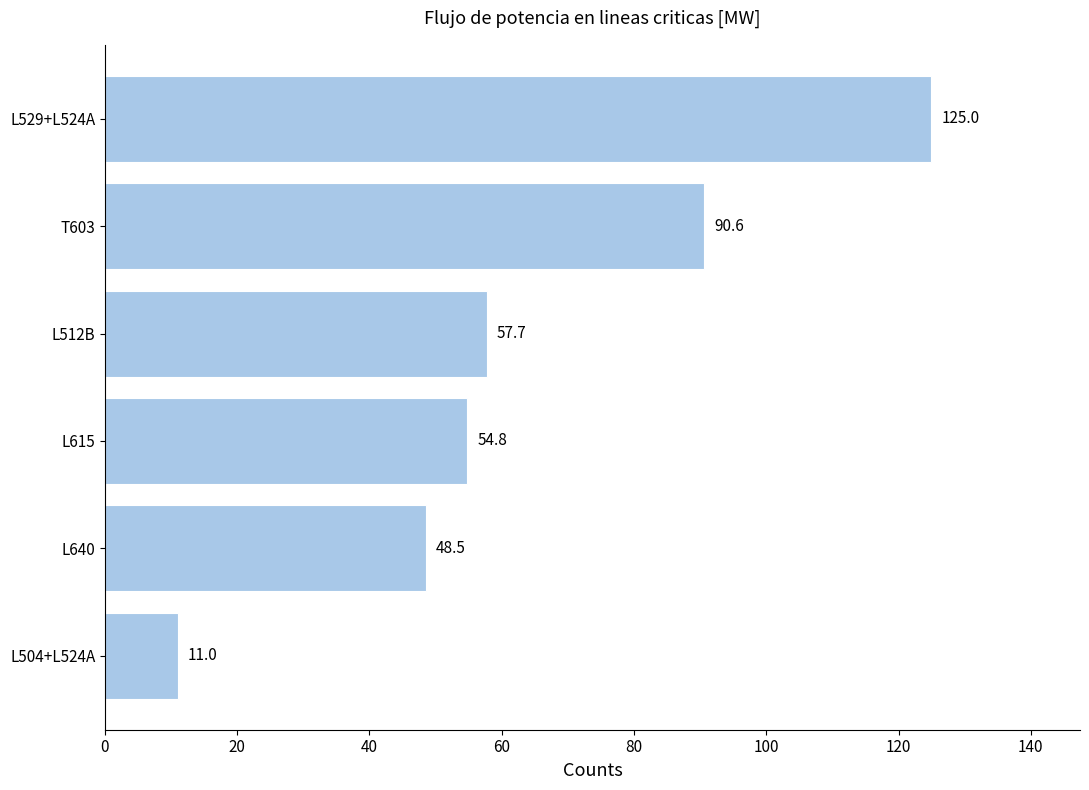

Approximately how many times larger is the value at L529+L524A compared to L615?

2.3